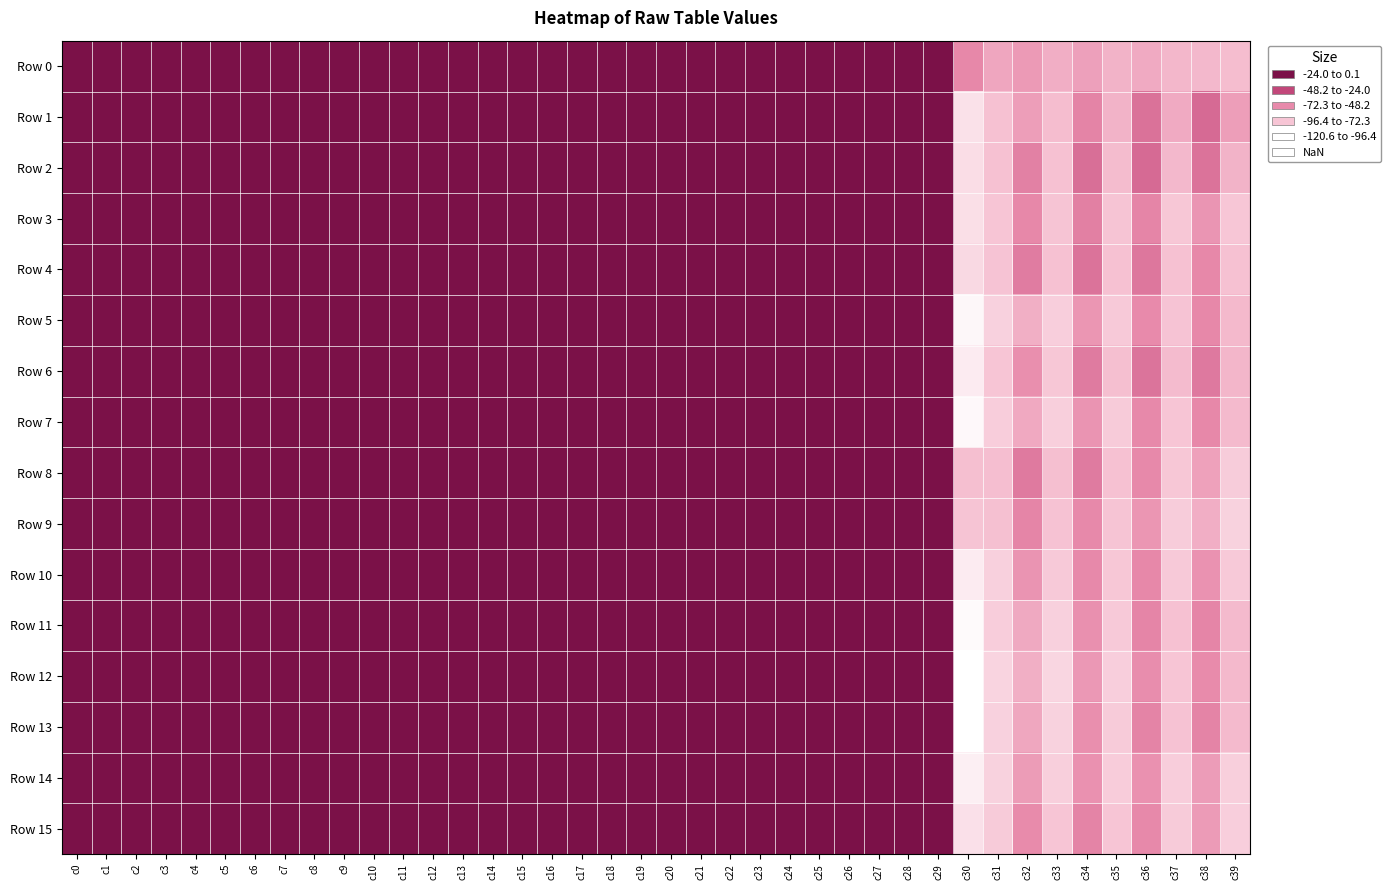

Which series has the widest spread of values?

Row 12